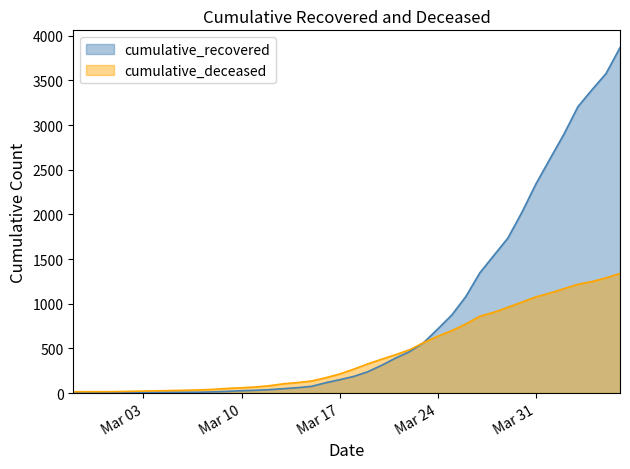

Which series has the largest range (max minus min)?

cumulative_recovered